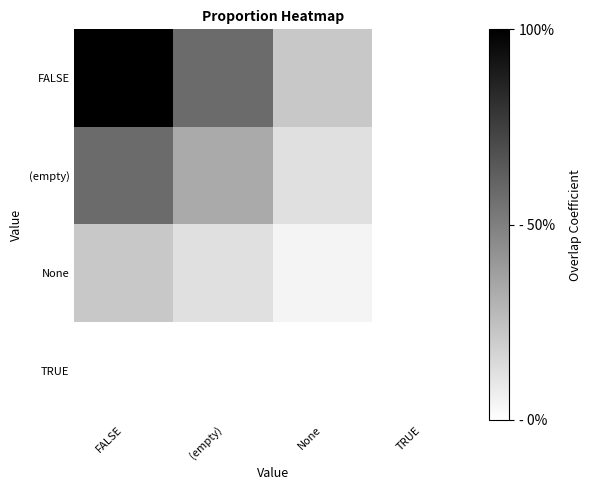

Which series has the largest total across all categories?

FALSE